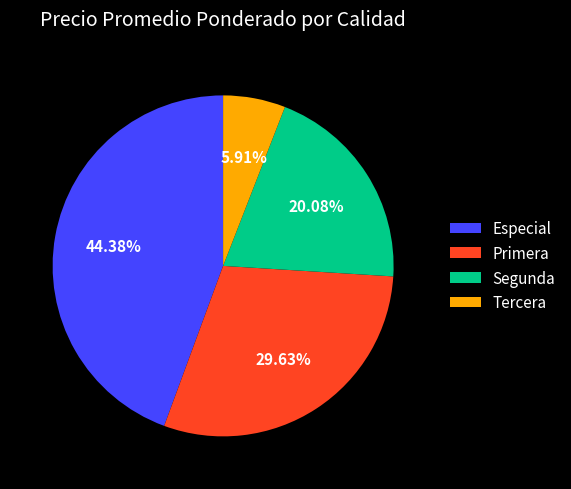

How many segments does this pie chart have?

4